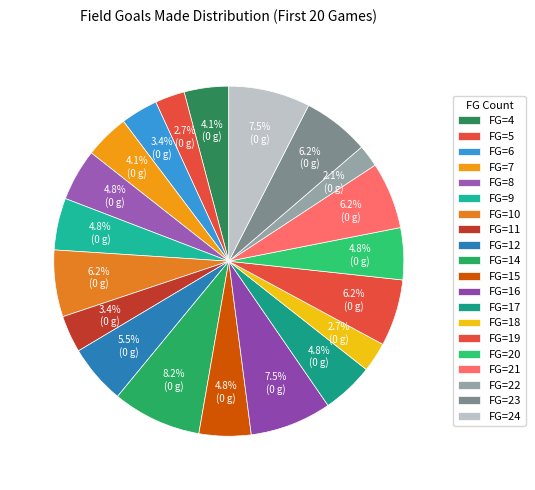

Rank the categories by value from lowest to highest.

22, 5, 18, 6, 11, 4, 7, 8, 9, 15, 17, 20, 12, 10, 19, 21, 23, 16, 24, 14